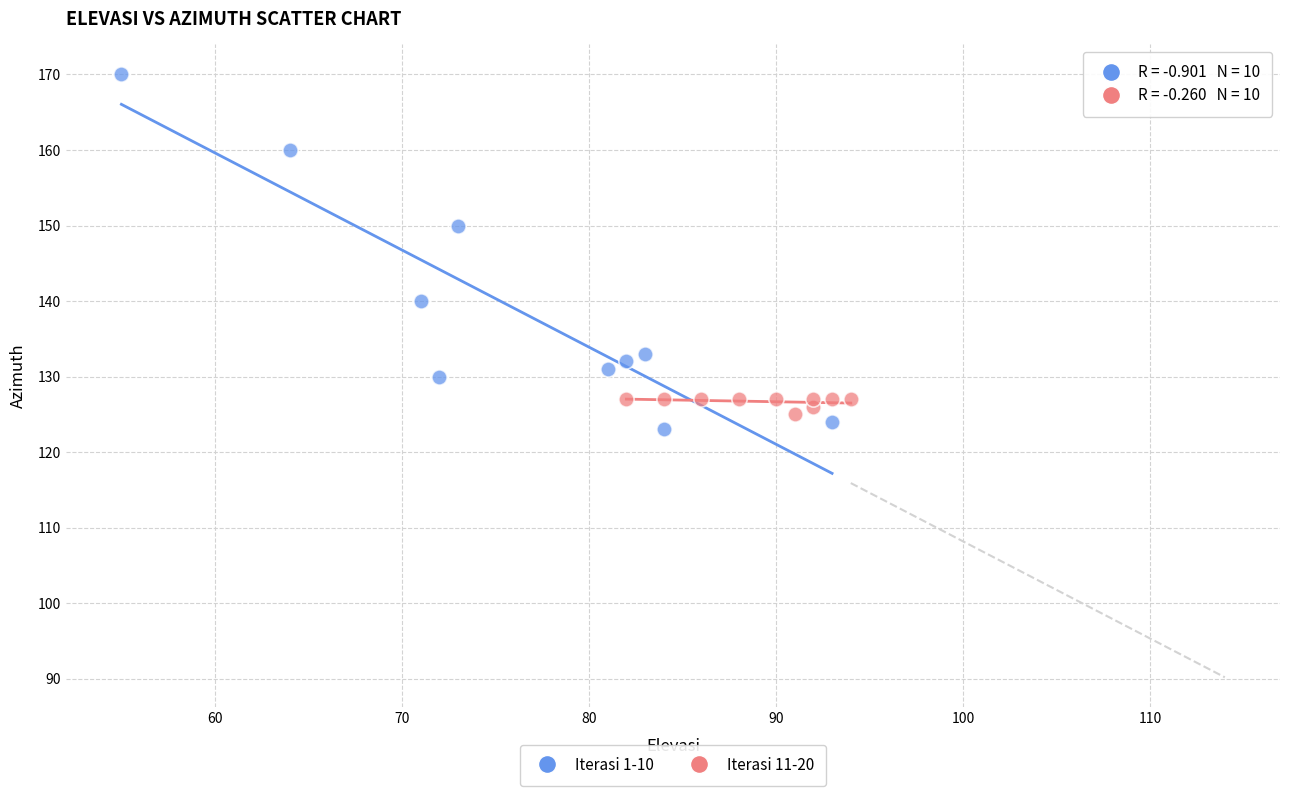

Which series has the widest spread of Y values?

Iterasi 1-10